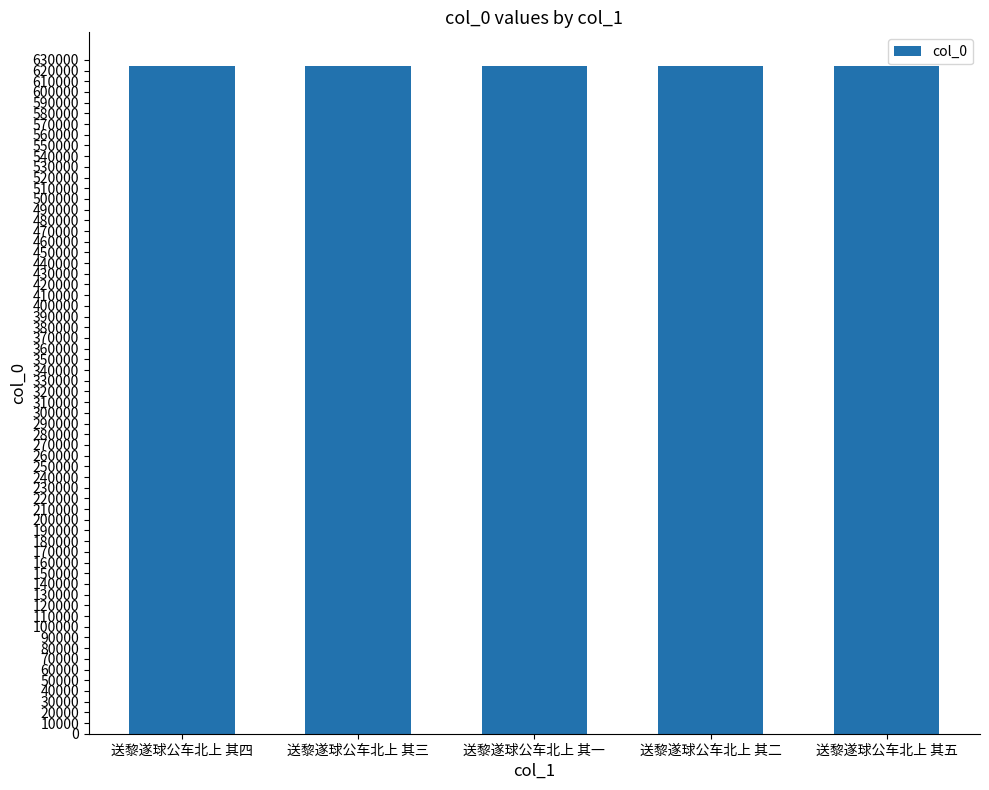

What is the ratio of the value at 送黎遂球公车北上 其二 to the value at 送黎遂球公车北上 其四?

1.0